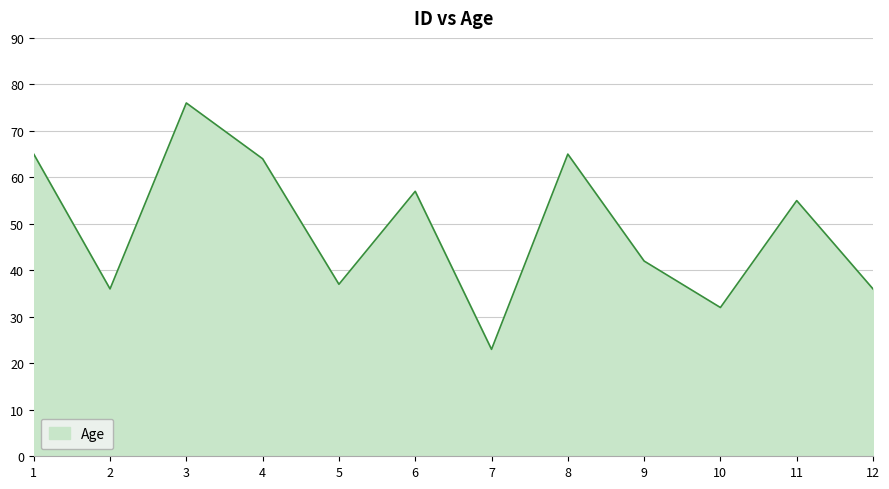

The value at 3 is 103. True or false?

False